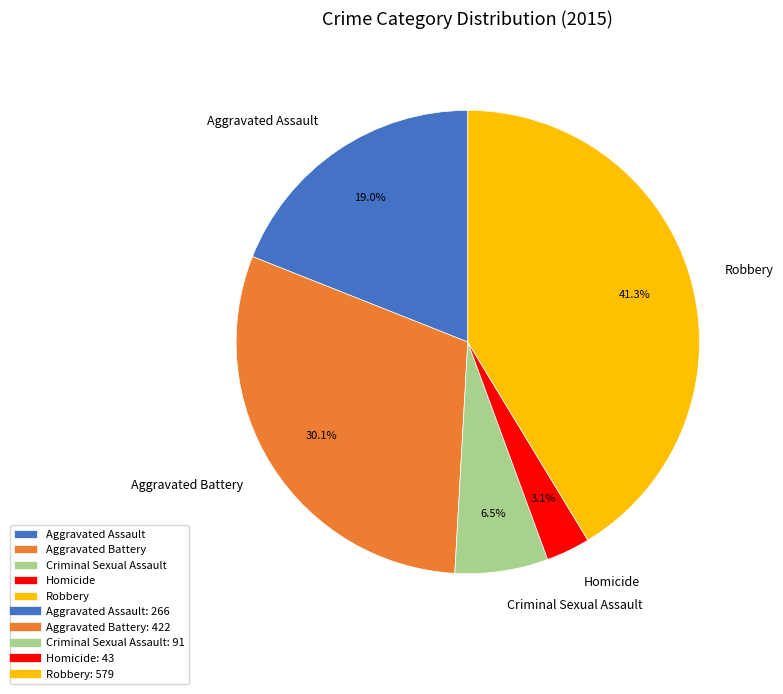

To the nearest percent, what is the difference between the Homicide and Aggravated Battery slice percentages?

27%